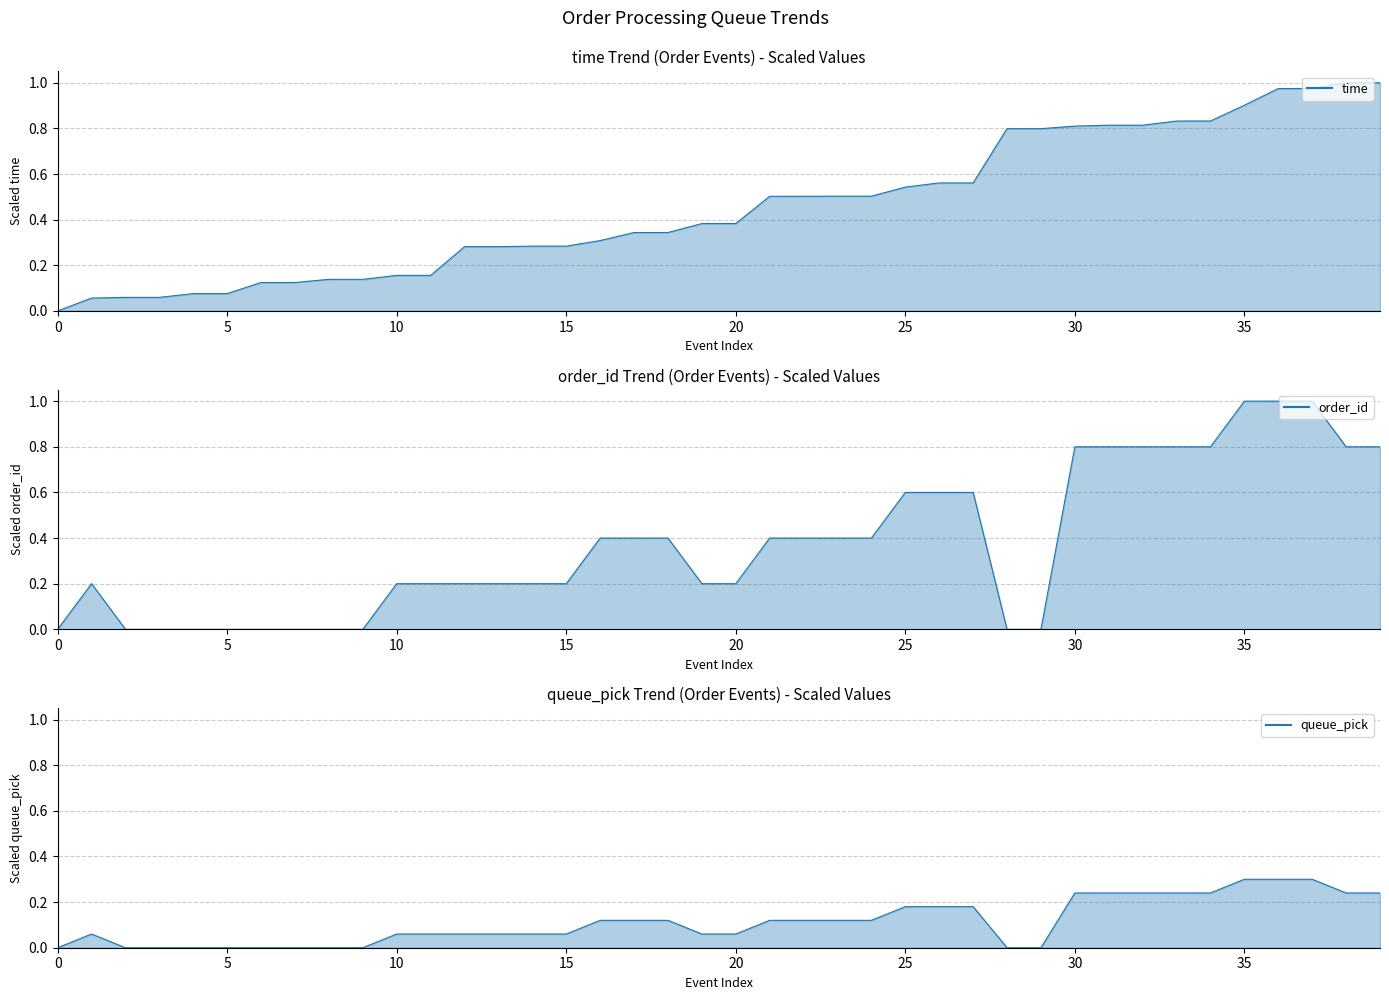

What is the difference between the highest and lowest values at 33?

0.6